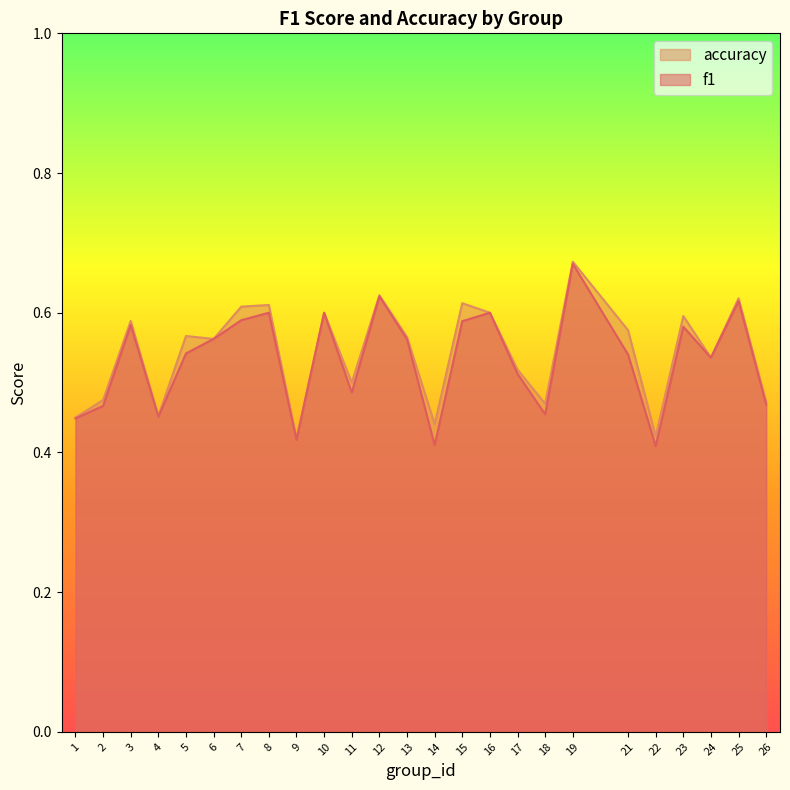

At 4, list the series in order from smallest to largest.

f1, accuracy